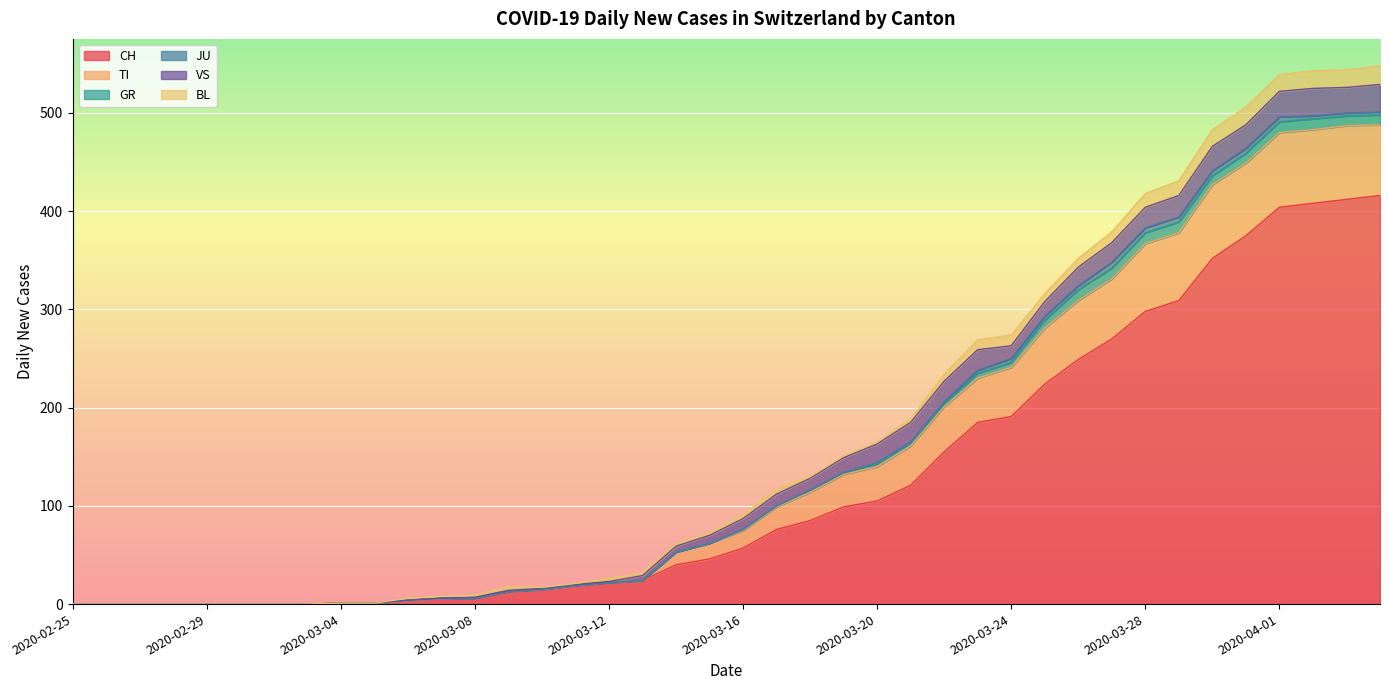

What is the difference between the maximum and minimum values in the TI series?

76